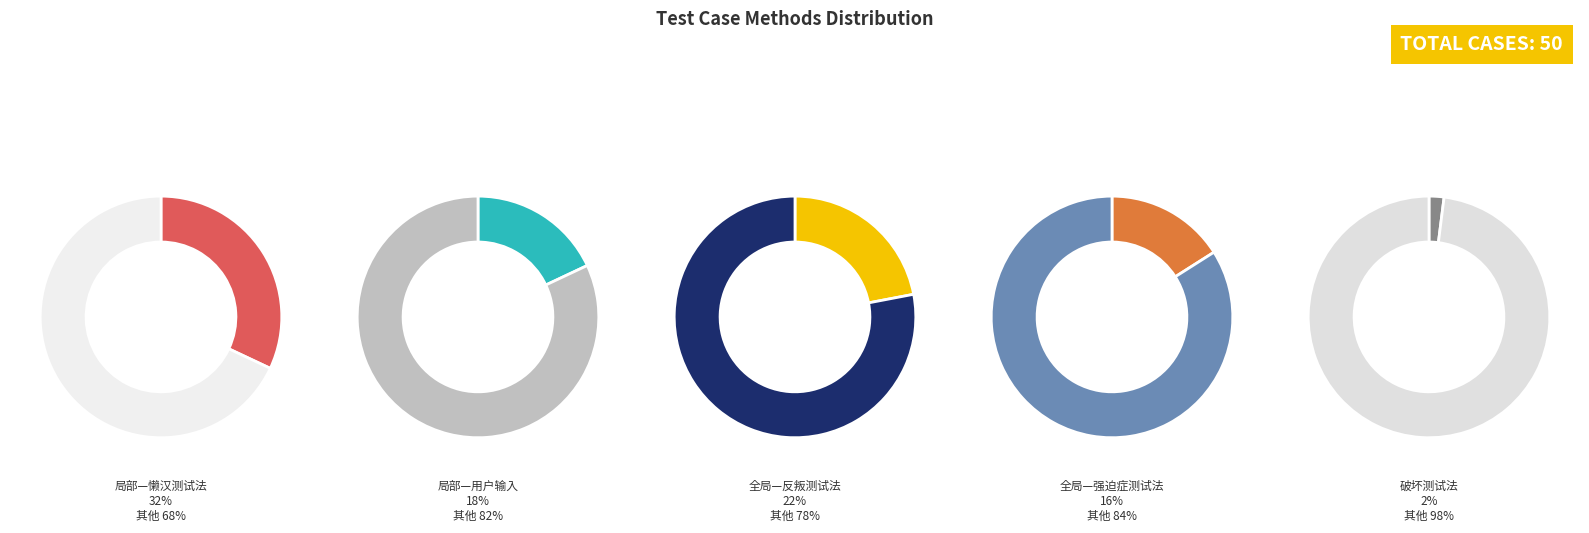

What is the smallest slice in the pie chart?

破坏测试法